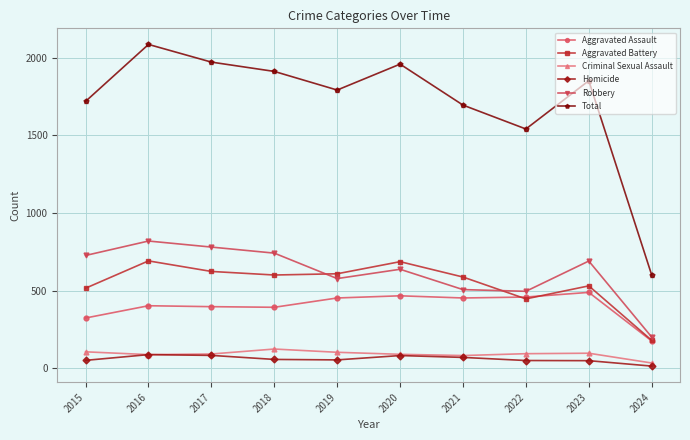

True or false: Robbery and Aggravated Battery cross at least once.

True